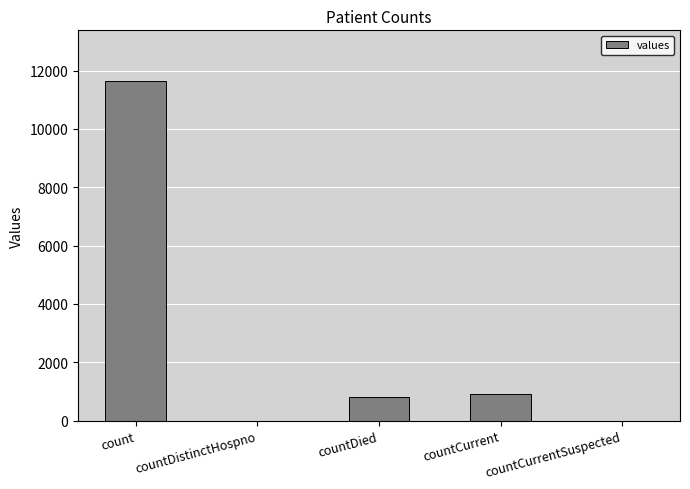

Which category has the highest value across all series?

count